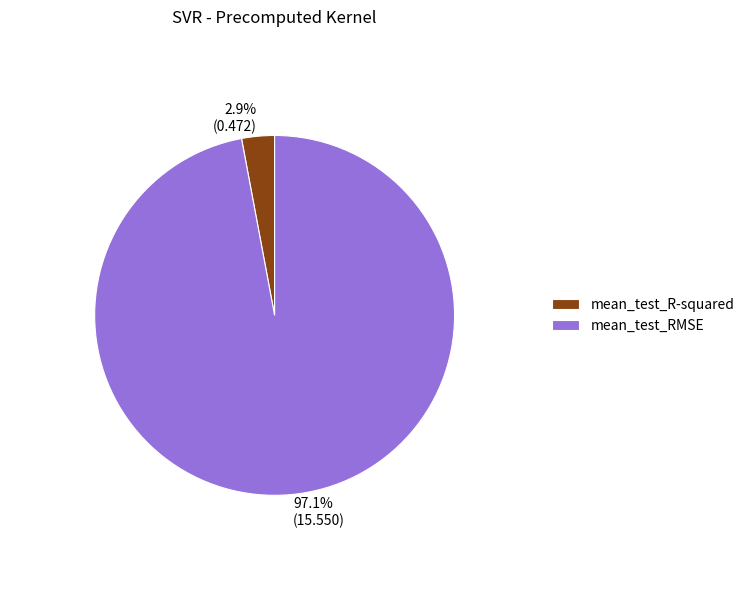

Count the number of slices in the pie.

2